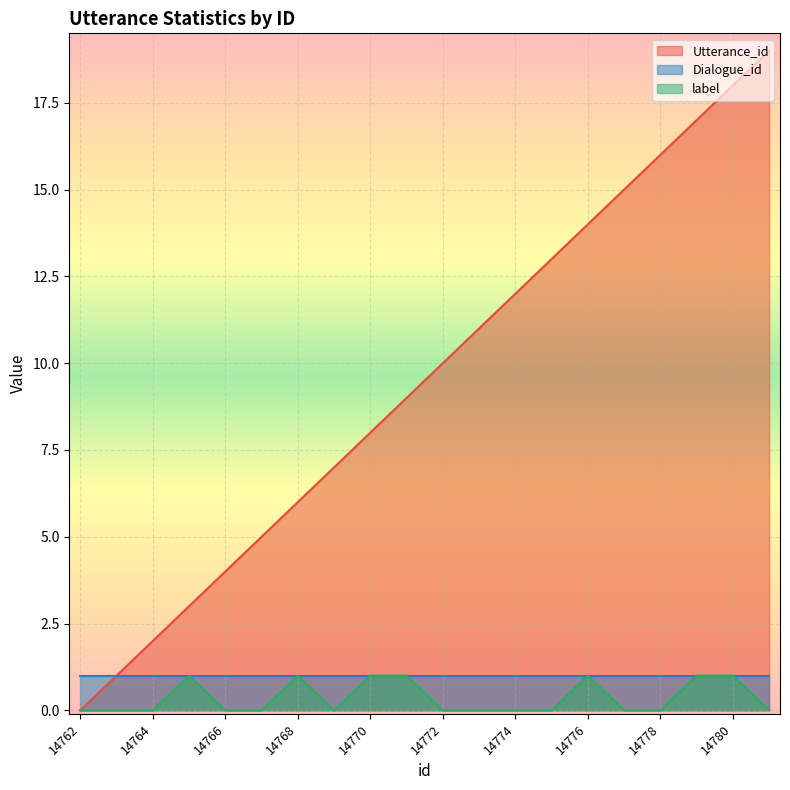

The value of label at 14771 is 1. True or false?

True